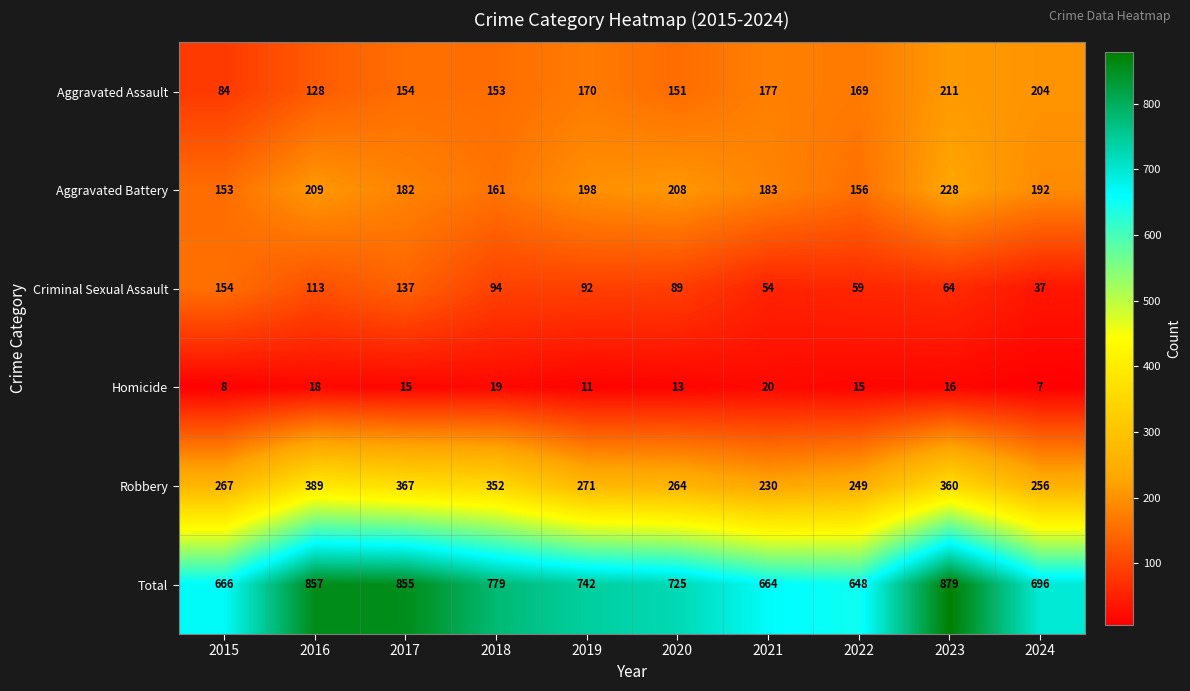

True or false: Criminal Sexual Assault has a value of 154 at 2015.

True